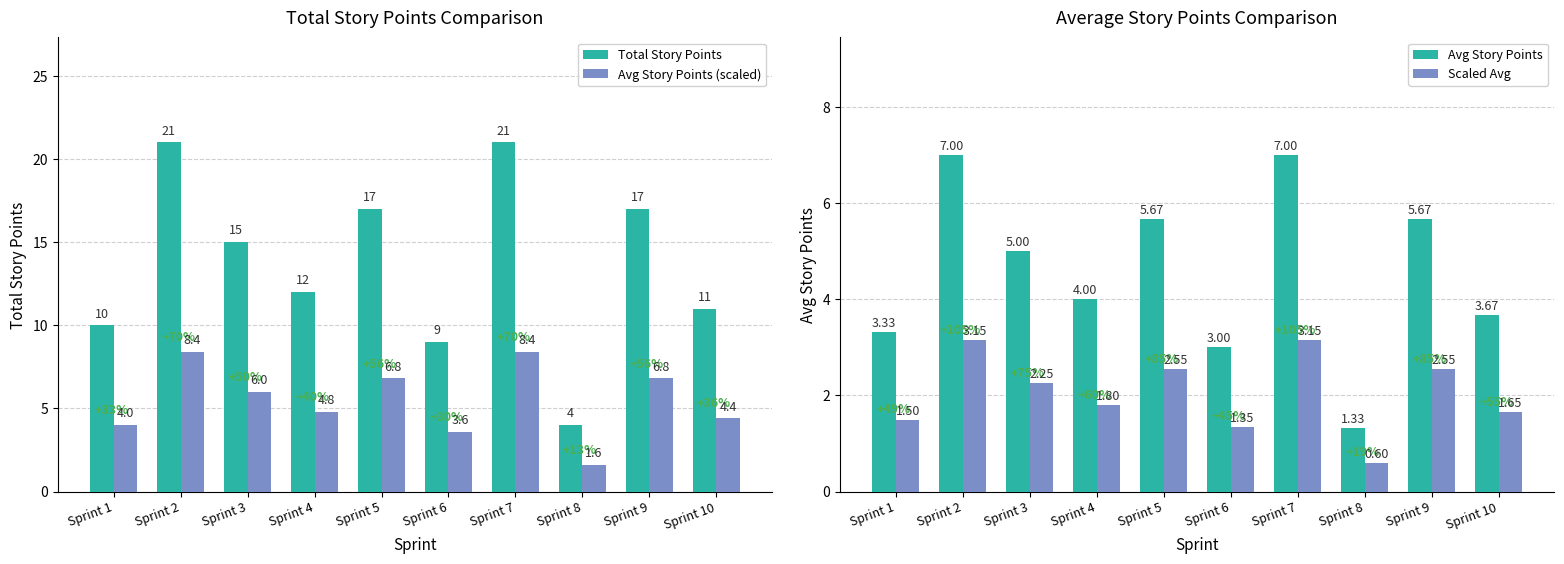

Between Sprint 8 and Sprint 7, which is larger?

Sprint 7